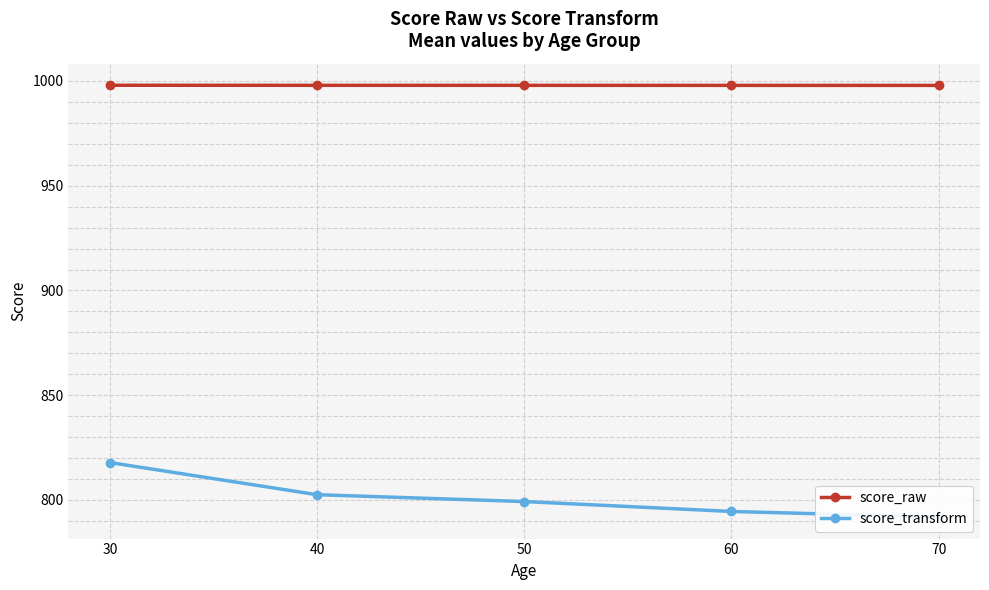

What is the sum of the score_raw values at 50 and 40?

1995.8